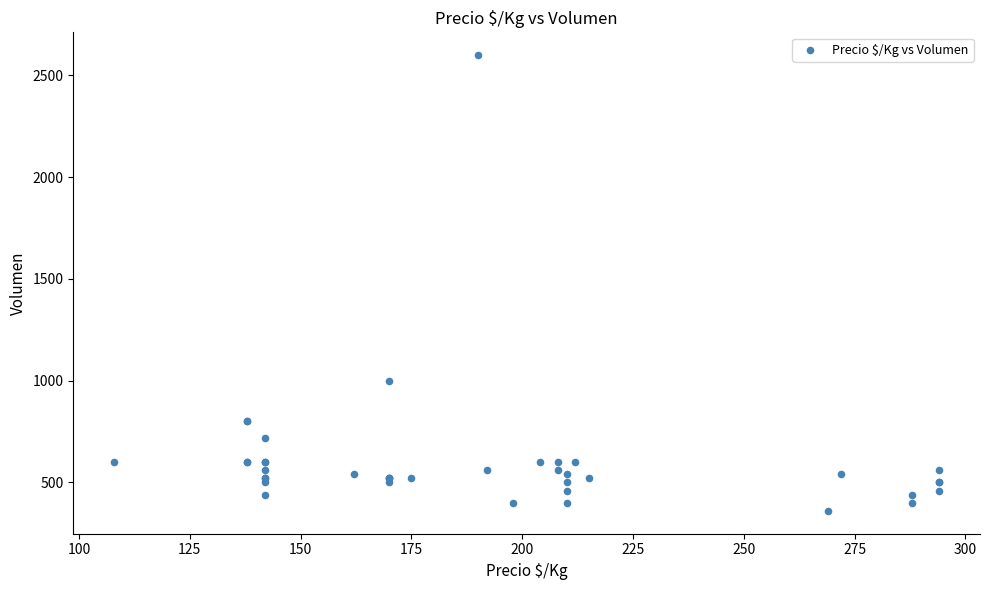

What Y value in the scatter plot is closest to 1480?

1000